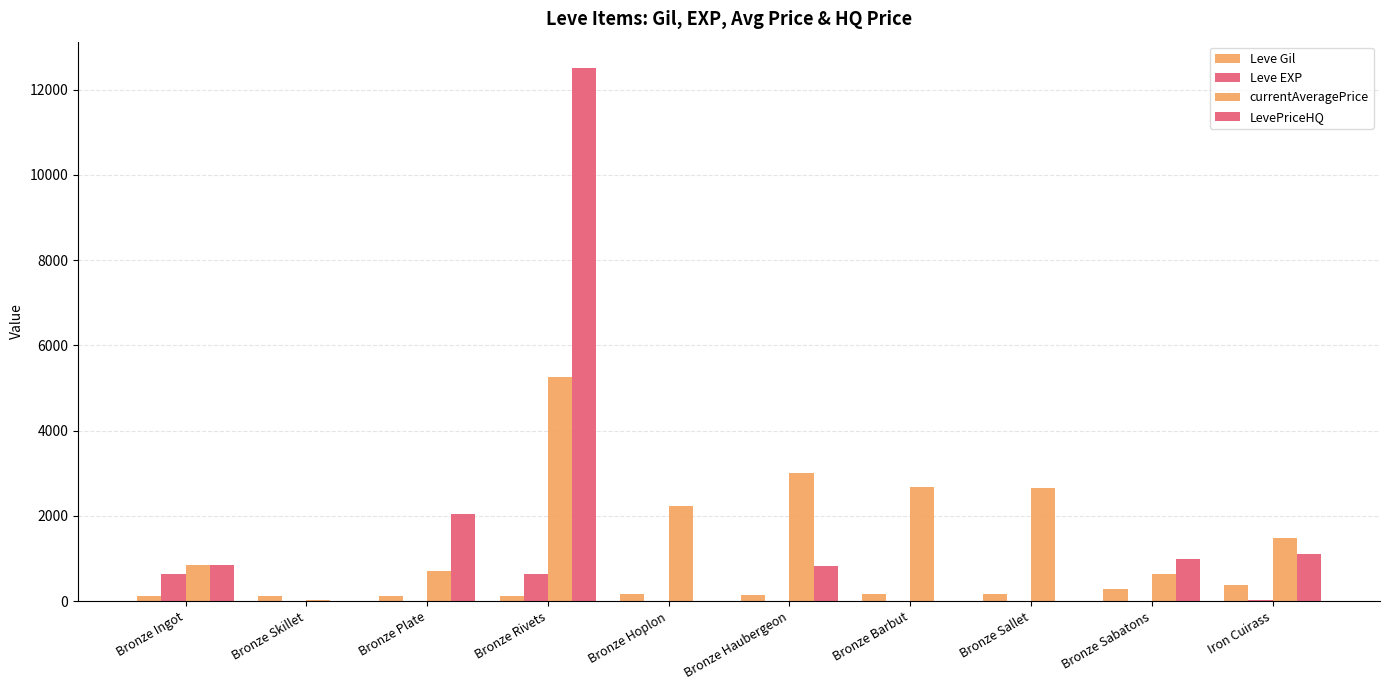

Are the bars grouped side by side (vs. stacked)?

Yes